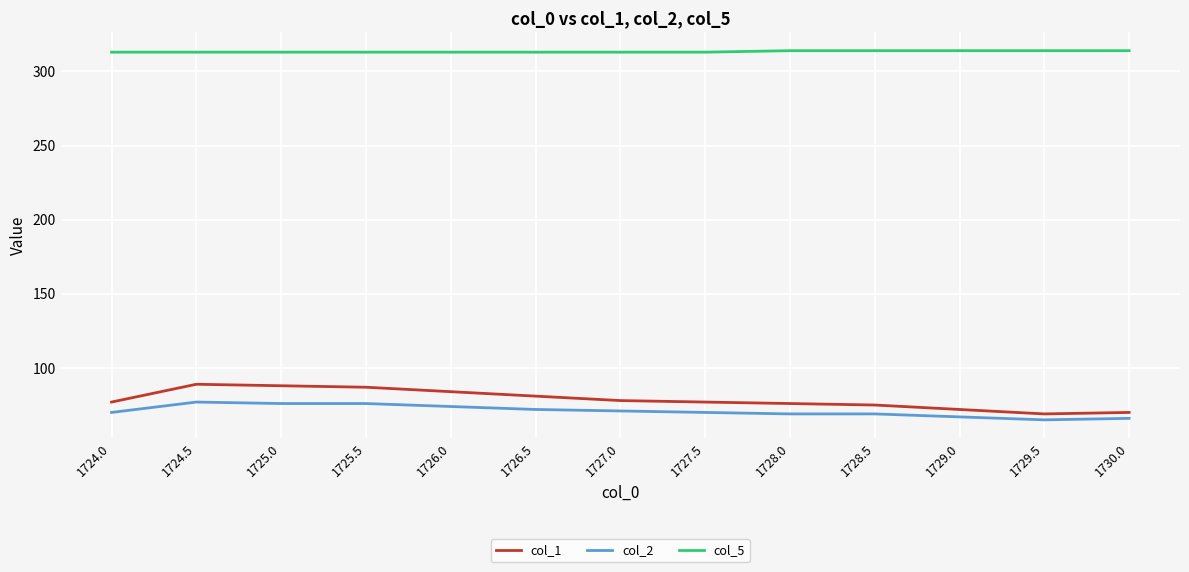

What position from the right is 1727.0?

7